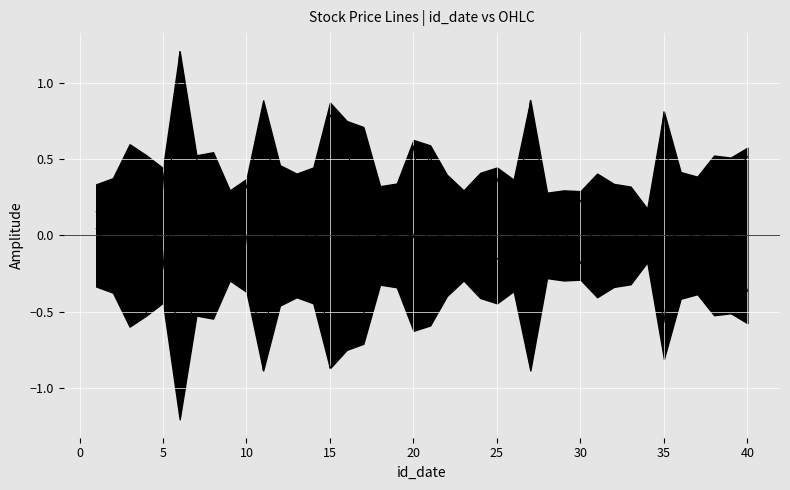

How many intersections are there between open and close?

19